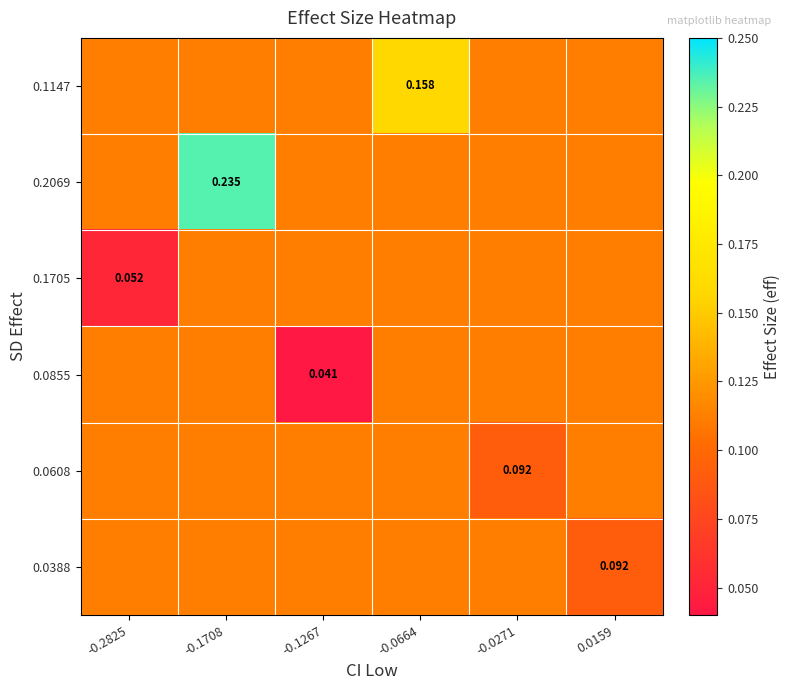

At -0.1708, list the series in order from largest to smallest.

0.2069, 0.1147, 0.1705, 0.0855, 0.0608, 0.0388